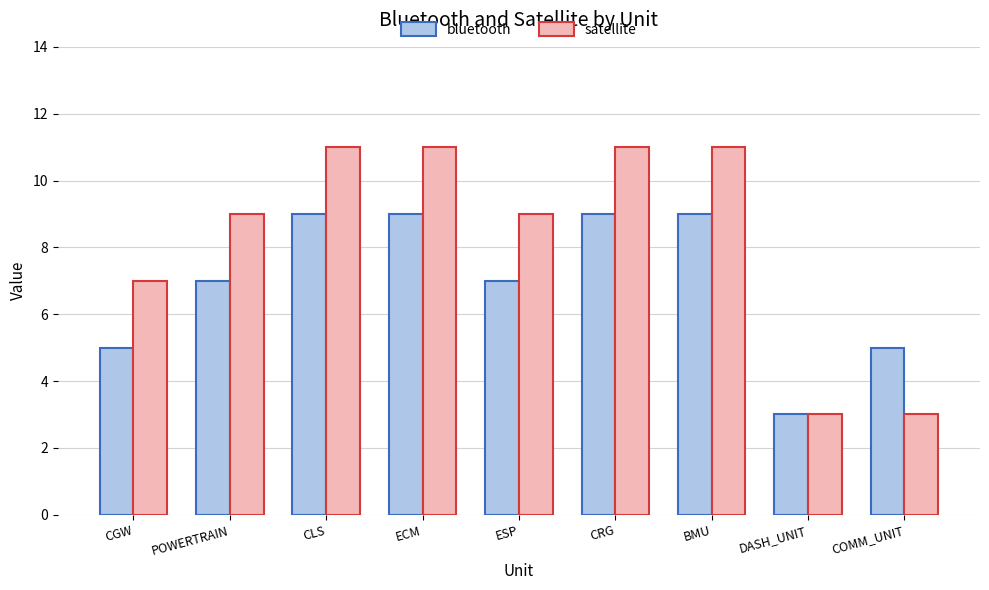

What is the average value of the satellite series?

8